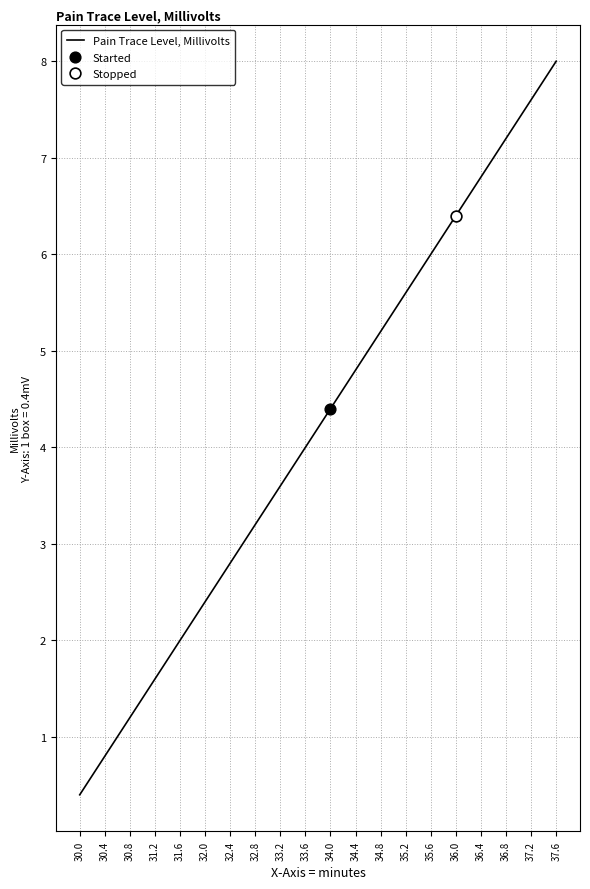

Between 33.2 and 32.0, which is larger?

33.2